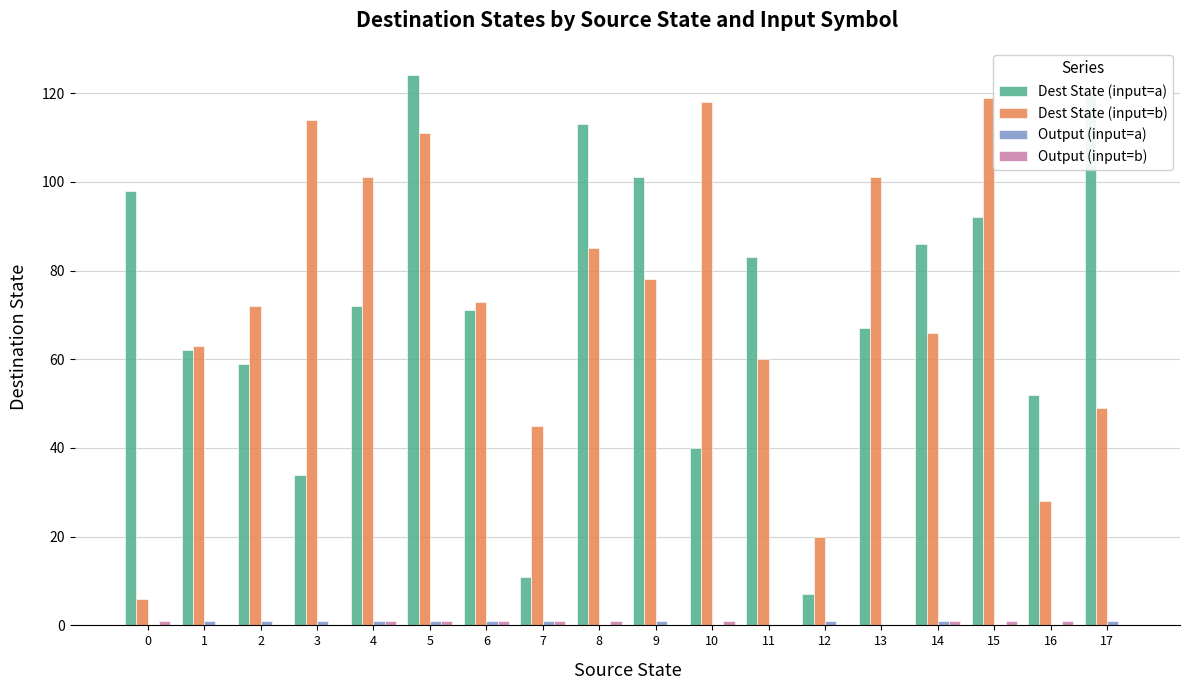

Which category has the highest value in the Dest State (input=a) series?

5